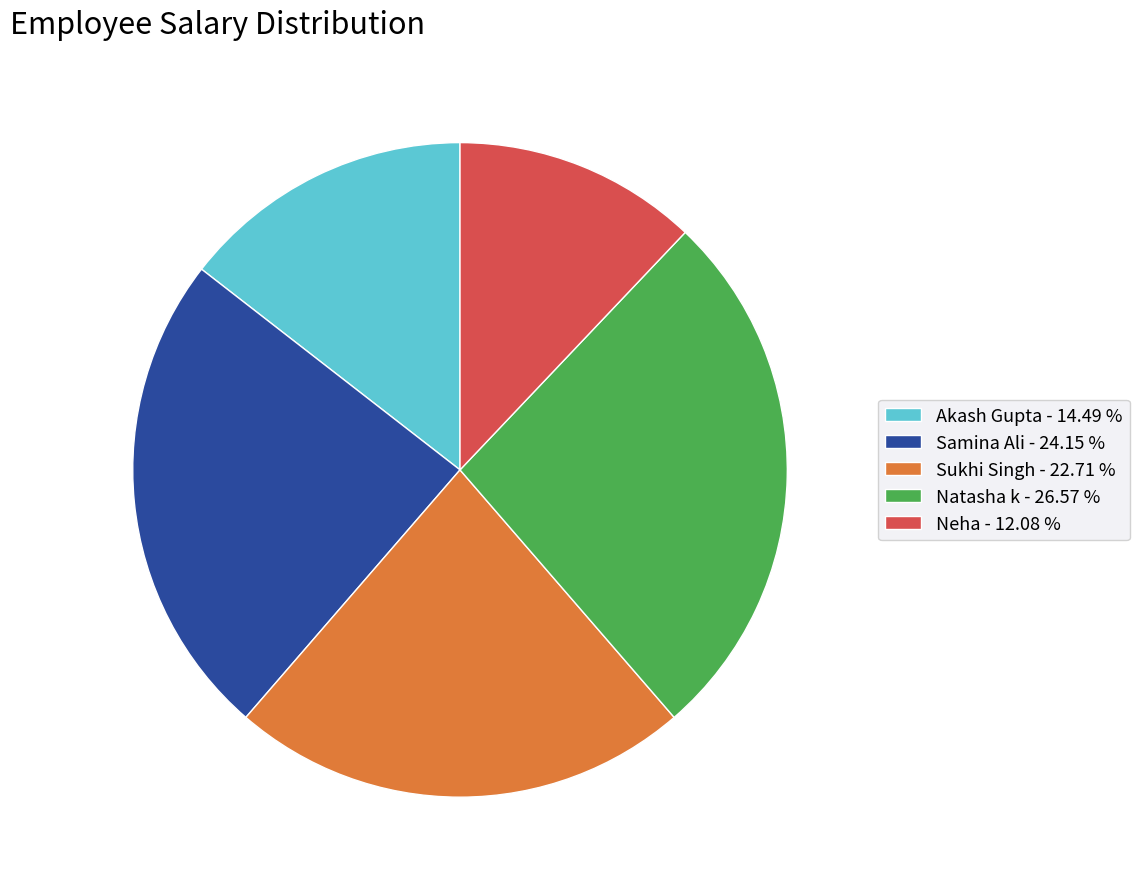

Between Sukhi Singh and Neha, which is larger?

Sukhi Singh